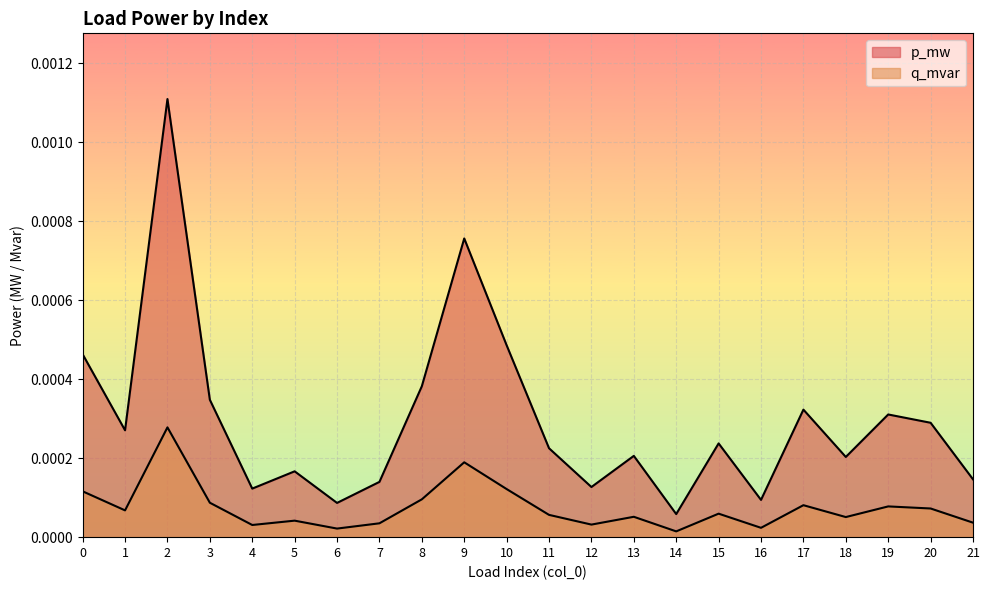

Does the chart display data point markers on the line(s)?

No